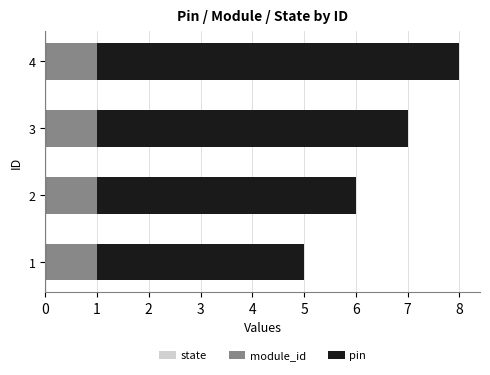

What is the sum of all module_id values?

4